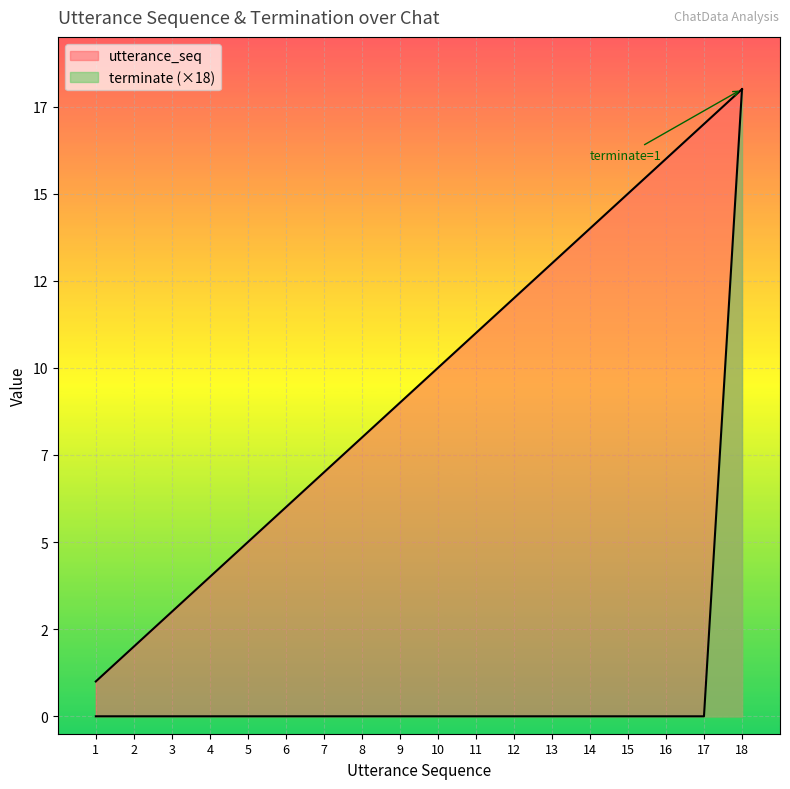

Count the number of categories in the chart.

18